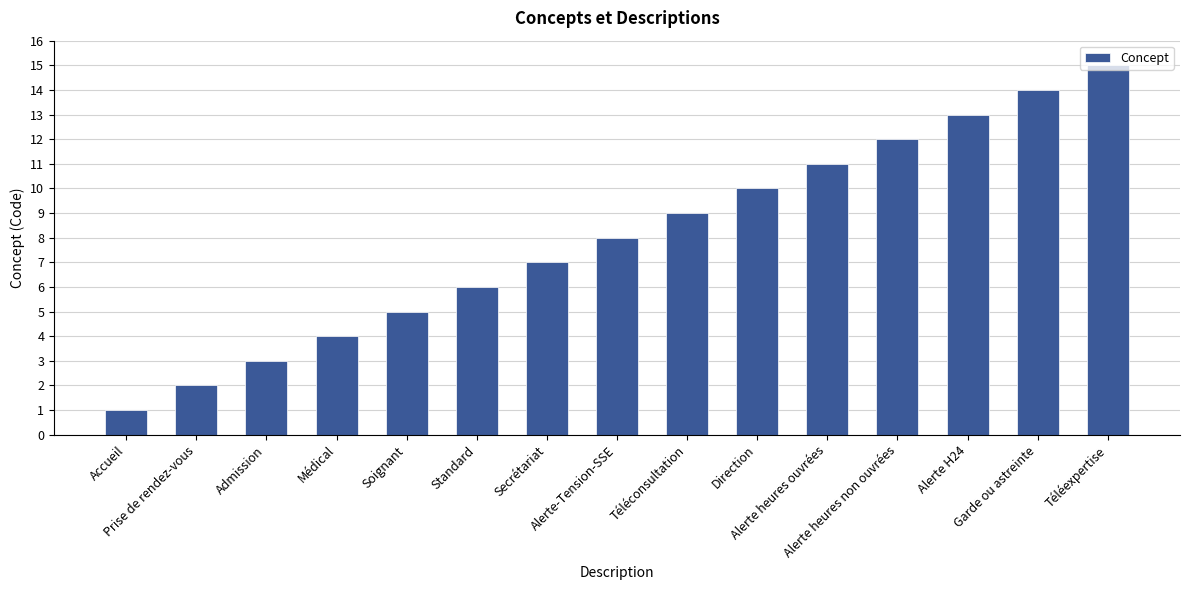

What is the value of the 3rd bar from the left?

3